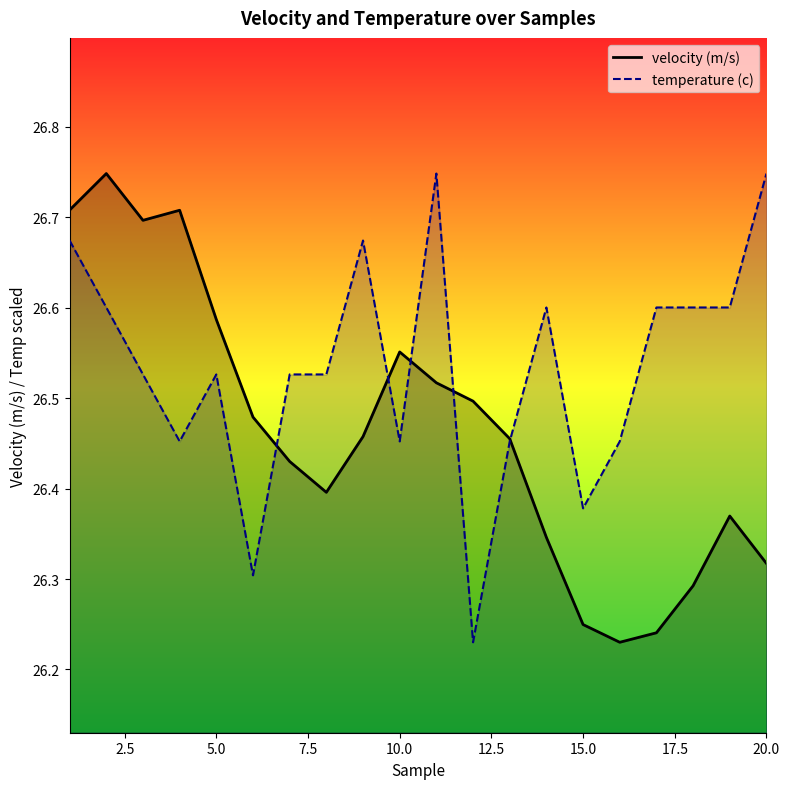

Rank the series by their average value, from lowest to highest.

velocity (m/s), temperature (c)